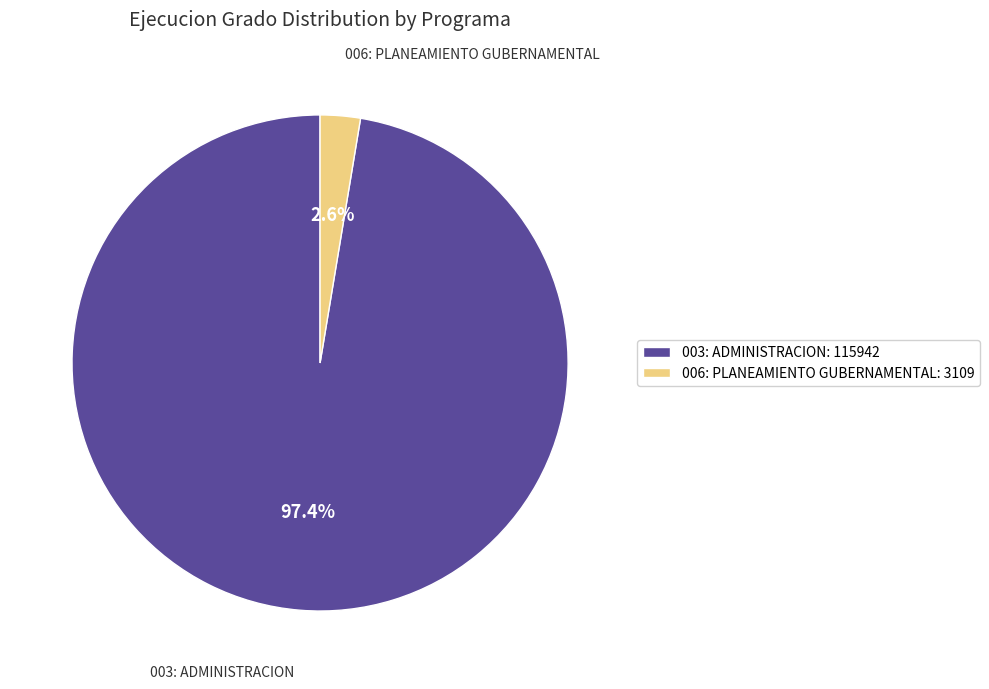

How many segments does this pie chart have?

2